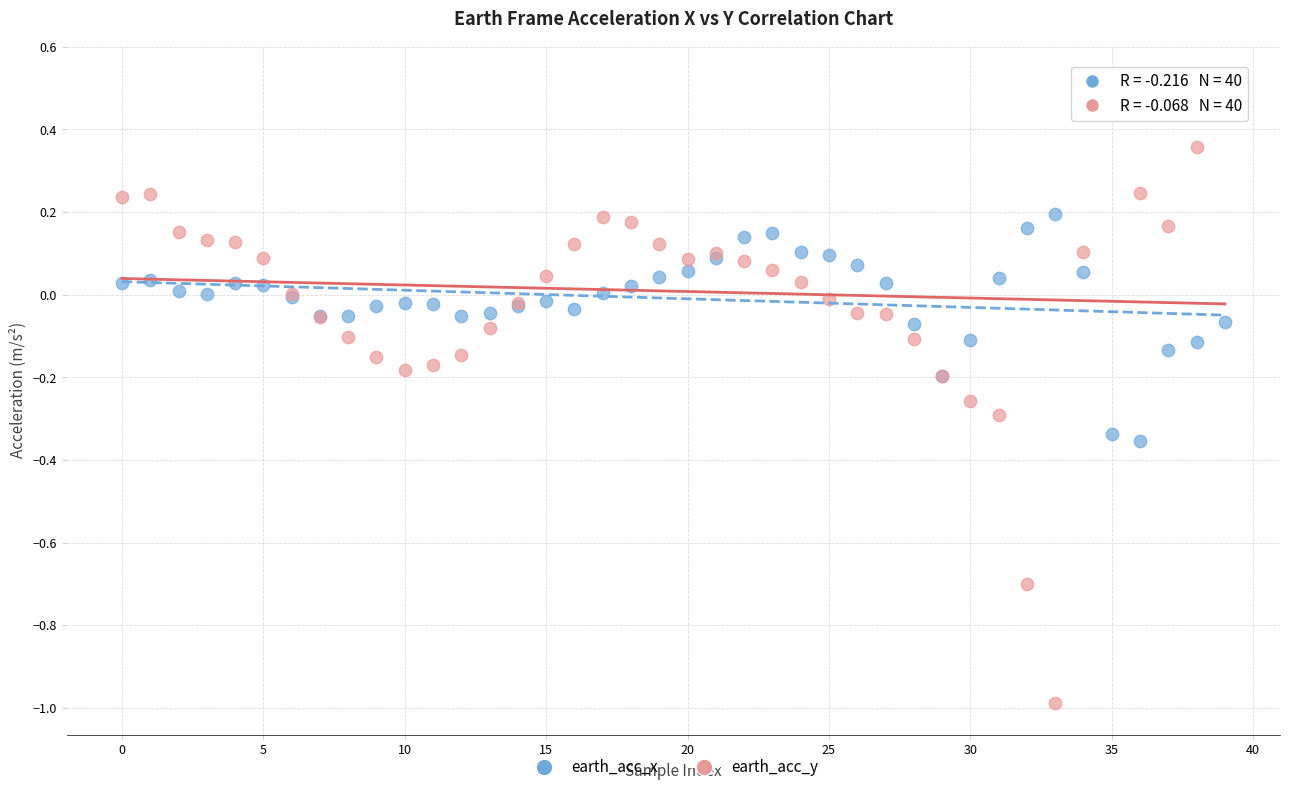

Which series reaches the minimum Y coordinate?

earth_acc_y